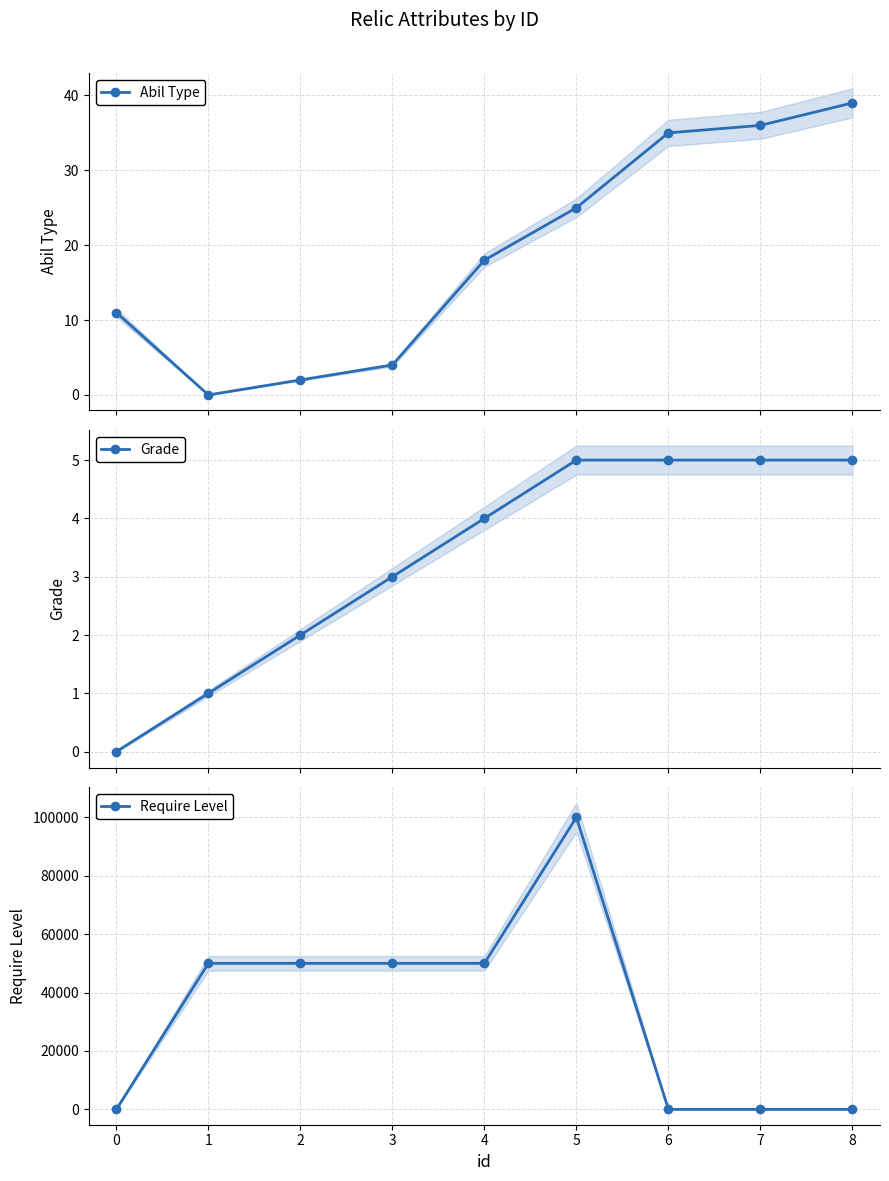

True or false: Abil Type has more than 0 points higher than both neighbors.

False